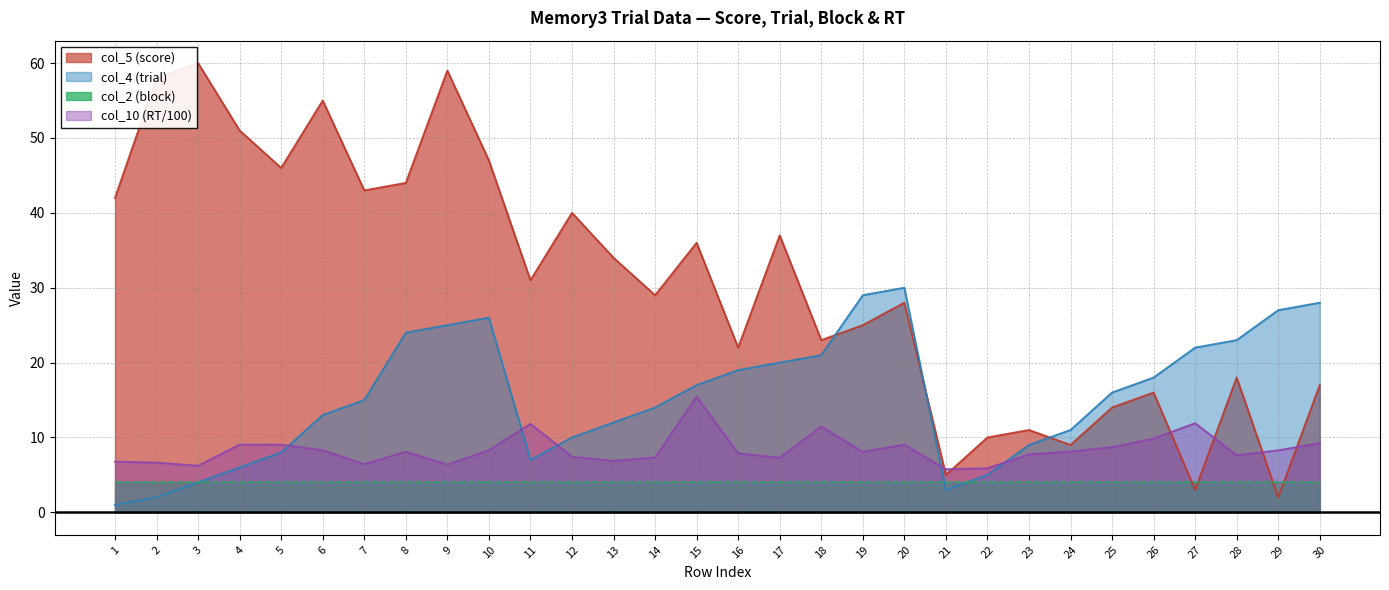

What is the minimum value shown in the chart?

1.0